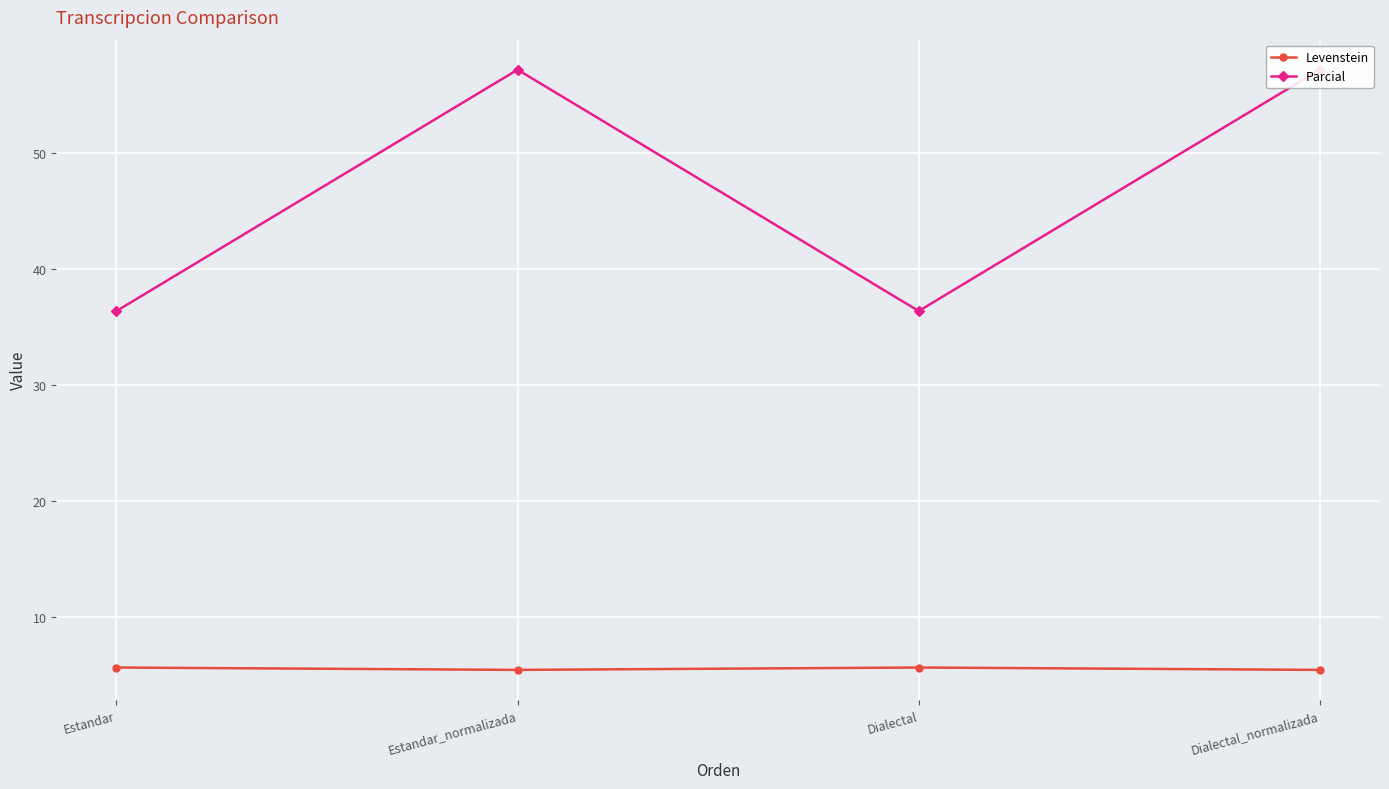

How many categories are shown in the chart?

4